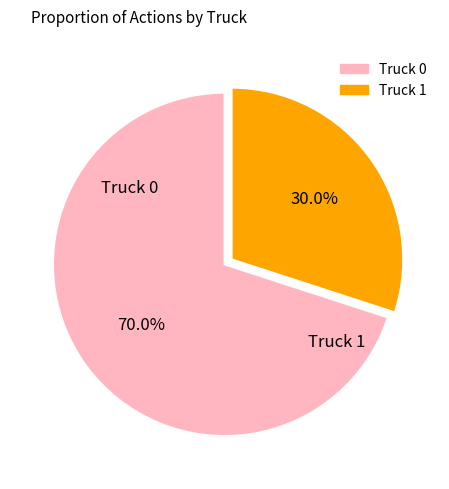

Rank the categories by value from highest to lowest.

Truck 0, Truck 1